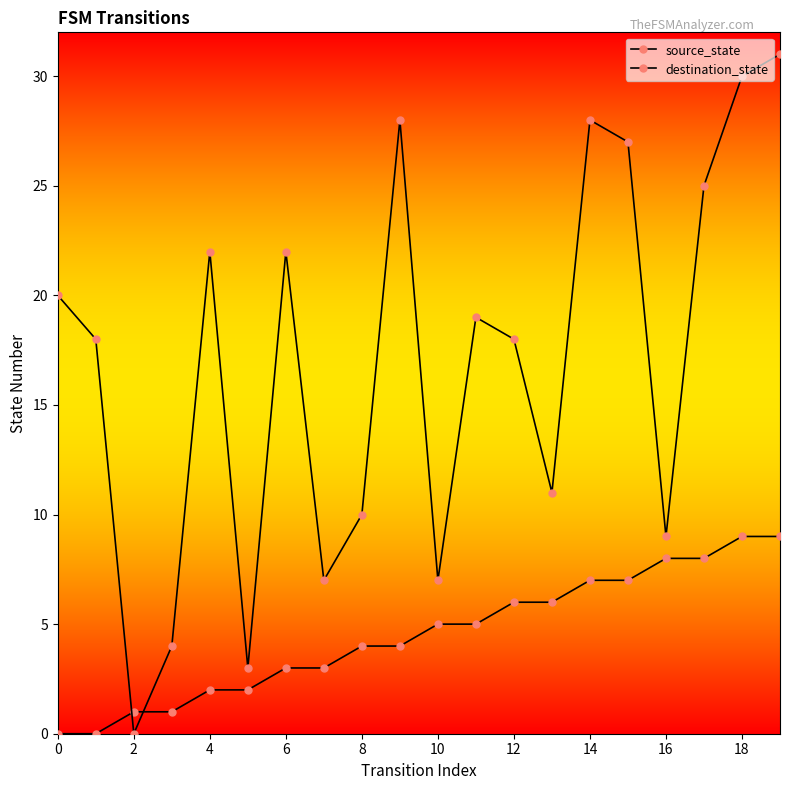

At which category is the sum across all series the highest?

19